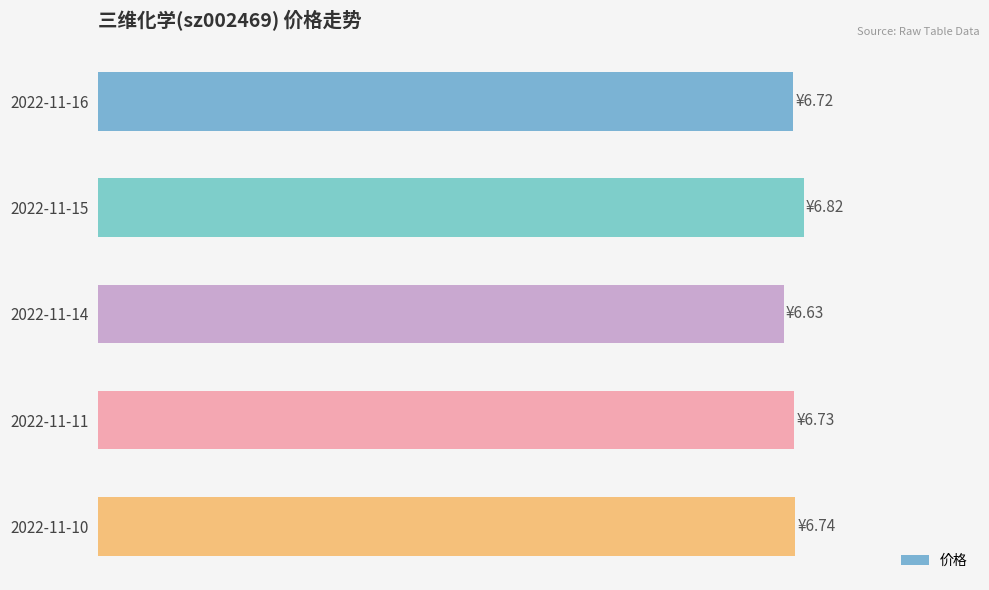

At which label is the value closest to 6?

2022-11-14